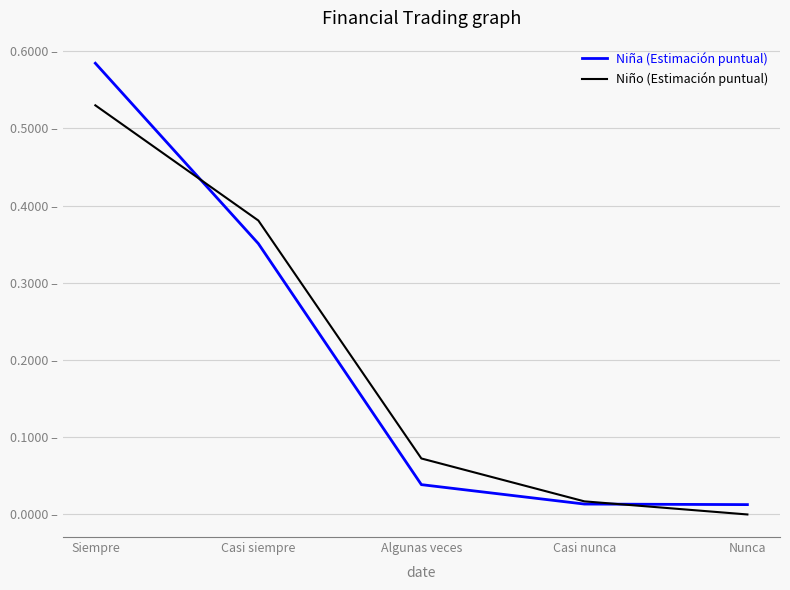

At which category is the sum across all series the highest?

Siempre